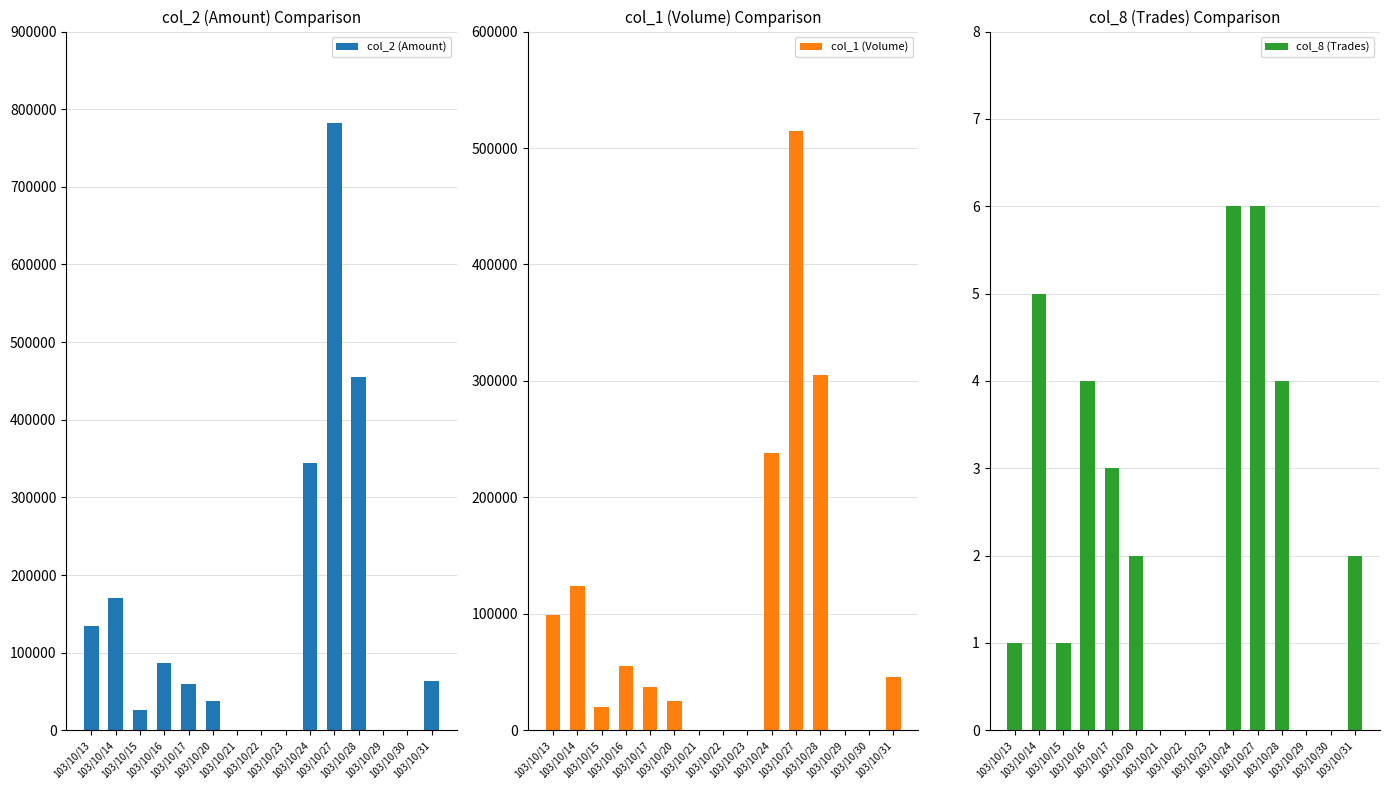

At how many categories does at least one series exceed 150507?

4